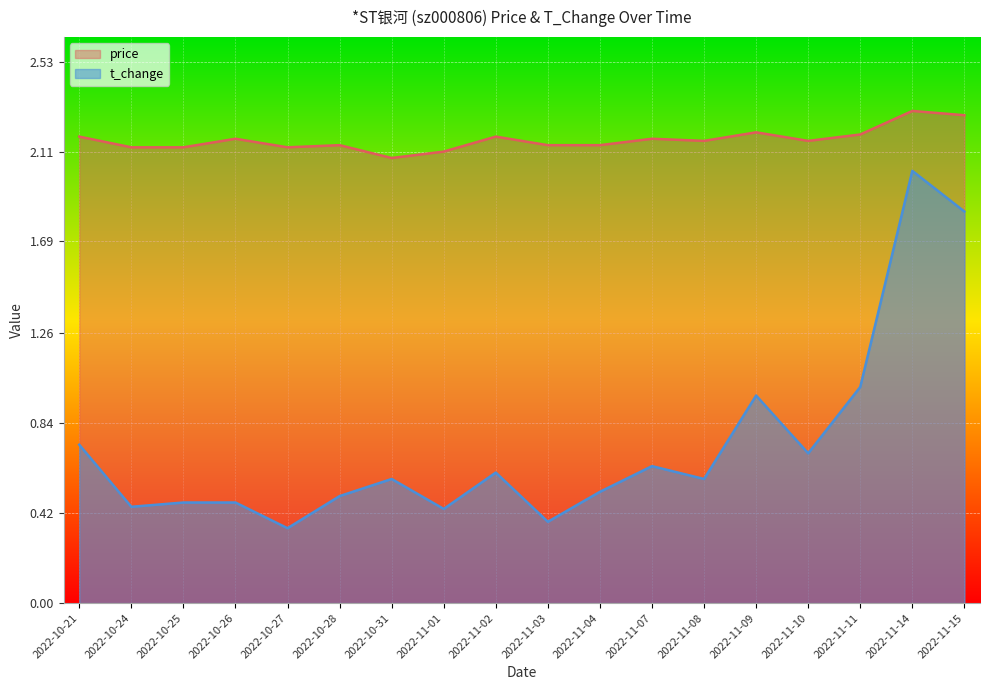

Reading left to right, transcribe all the data shown in this chart.

price: 2022-10-21=2.2	2022-10-24=2.1	2022-10-25=2.1	2022-10-26=2.2	2022-10-27=2.1	2022-10-28=2.1	2022-10-31=2.1	2022-11-01=2.1	2022-11-02=2.2	2022-11-03=2.1	2022-11-04=2.1	2022-11-07=2.2	2022-11-08=2.2	2022-11-09=2.2	2022-11-10=2.2	2022-11-11=2.2	2022-11-14=2.3	2022-11-15=2.3
t_change: 2022-10-21=0.7	2022-10-24=0.5	2022-10-25=0.5	2022-10-26=0.5	2022-10-27=0.3	2022-10-28=0.5	2022-10-31=0.6	2022-11-01=0.4	2022-11-02=0.6	2022-11-03=0.4	2022-11-04=0.5	2022-11-07=0.6	2022-11-08=0.6	2022-11-09=1.0	2022-11-10=0.7	2022-11-11=1.0	2022-11-14=2.0	2022-11-15=1.8